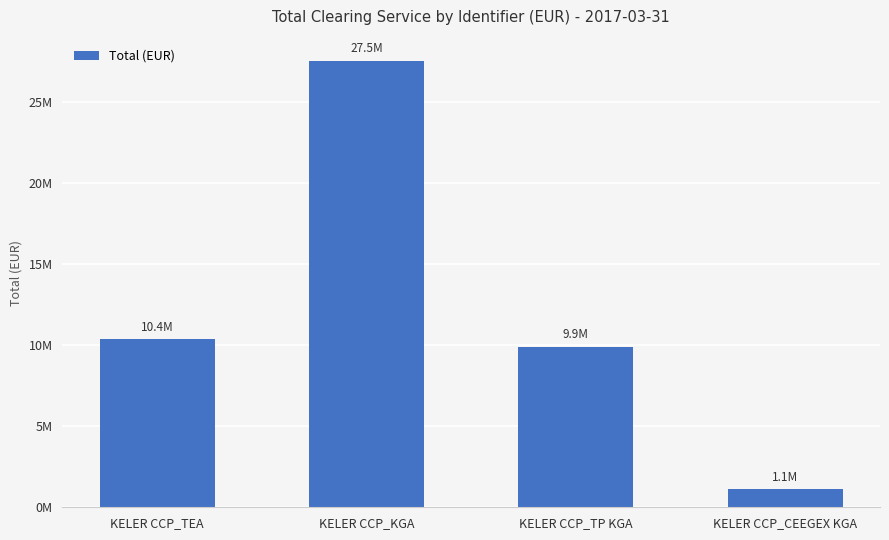

Which category has the highest value across all series?

KELER CCP_KGA